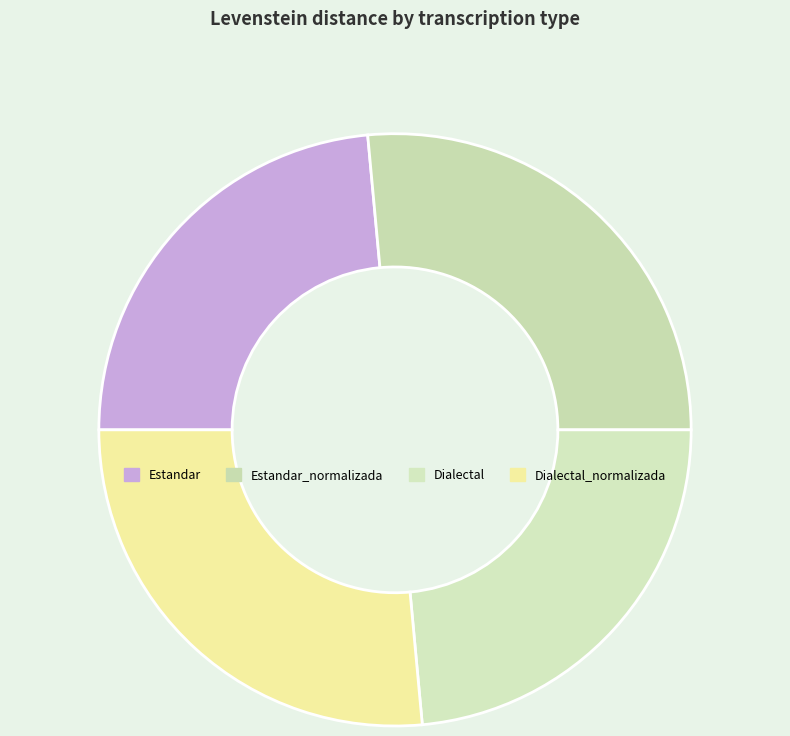

Count the number of slices in the pie.

4